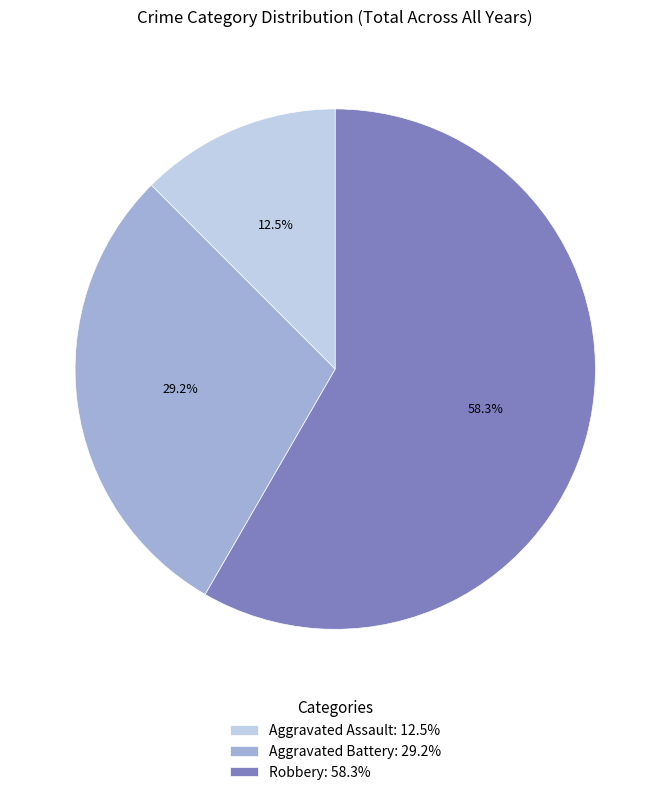

How many slices are in this pie chart?

3